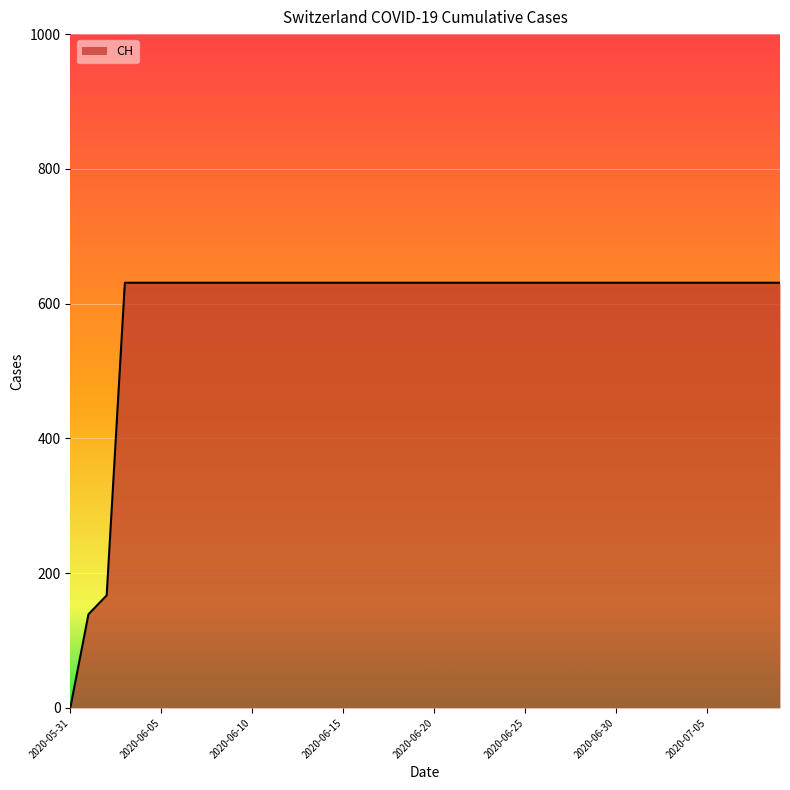

What is the maximum value shown in the chart?

631